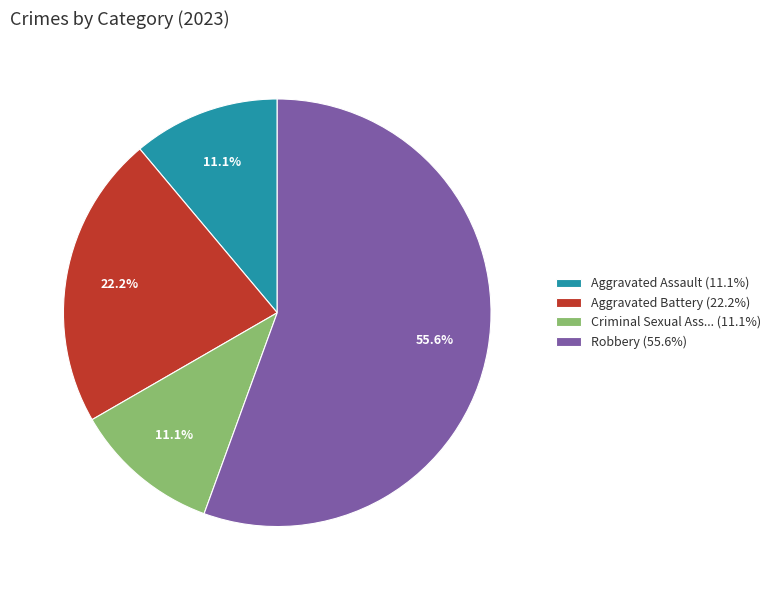

What portion of the pie excludes Robbery (55.6%)?

44.4%